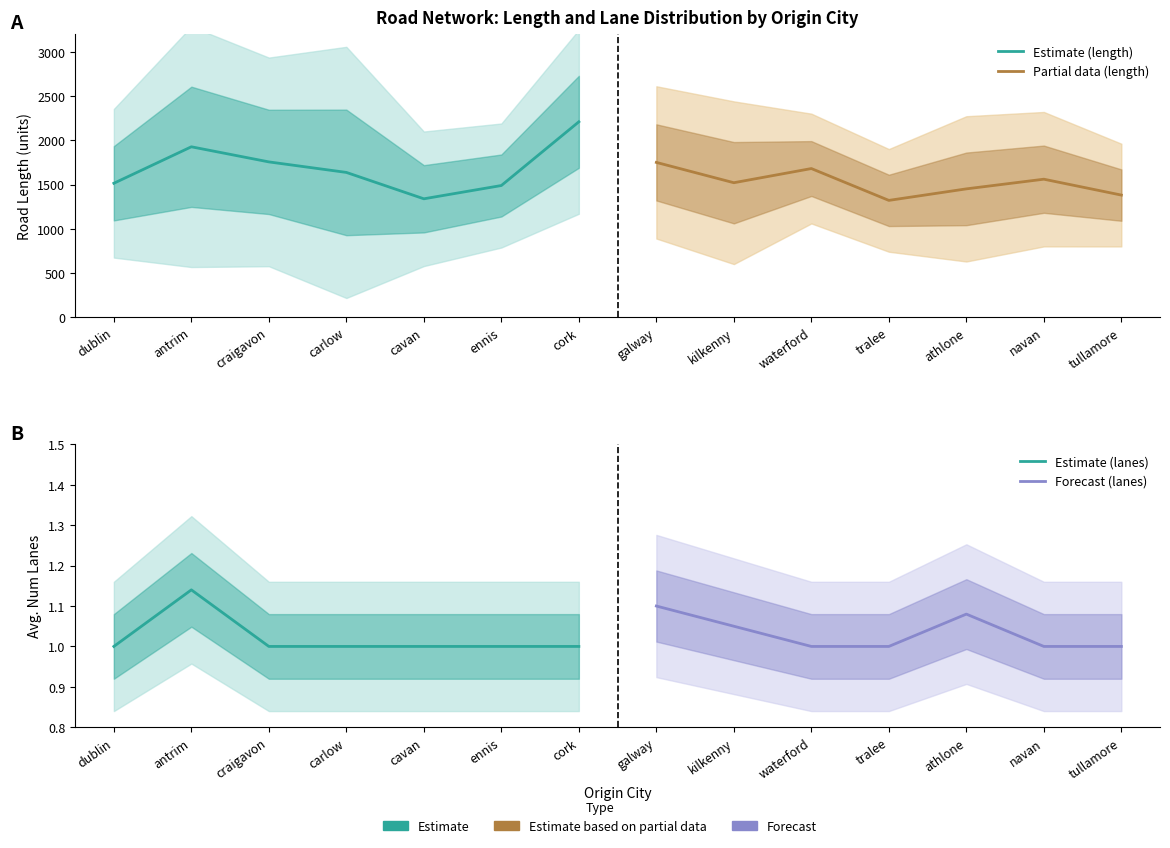

How many times do Estimate (lanes) and Forecast (lanes) cross each other?

1